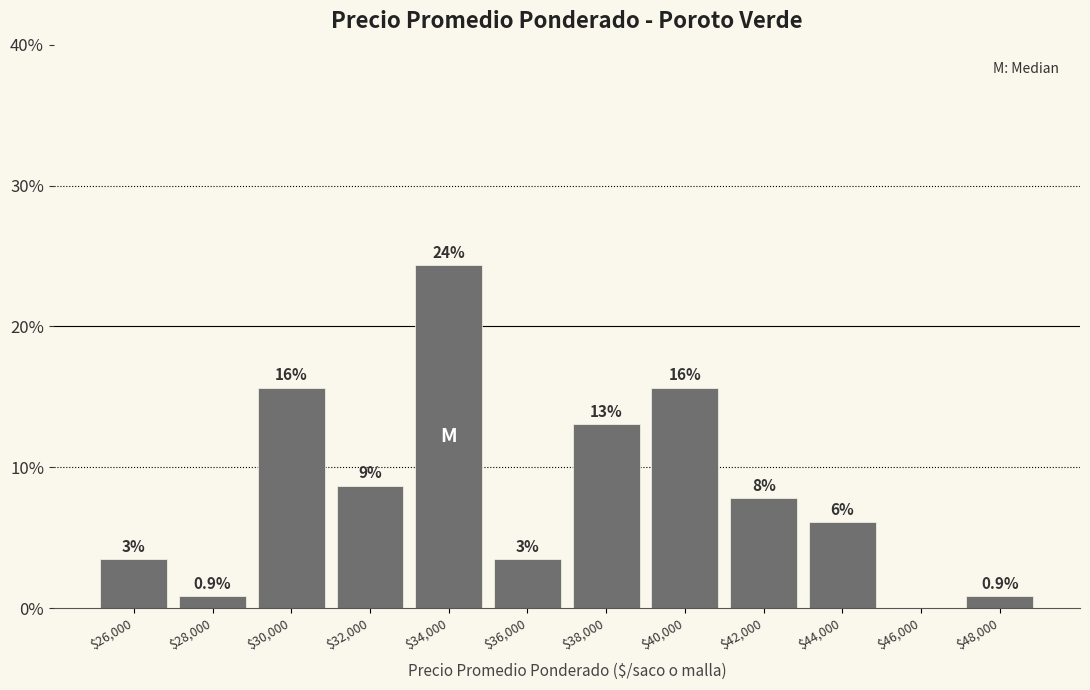

Are the bars horizontal?

No